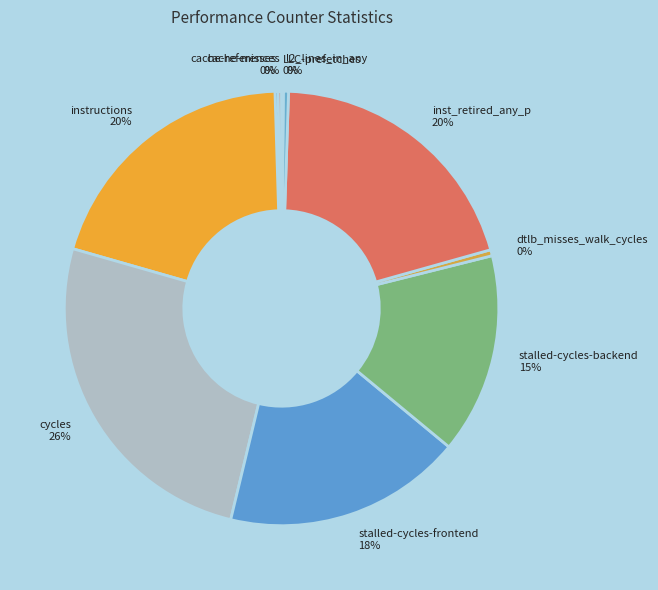

To the nearest percent, what is the difference between the largest and smallest slice percentages?

26%